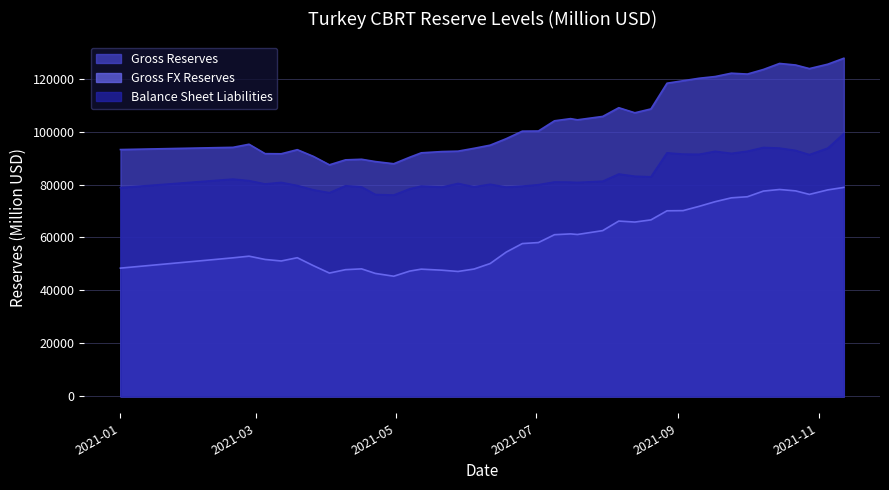

How many data points in Gross Reserves are less than 100213?

20